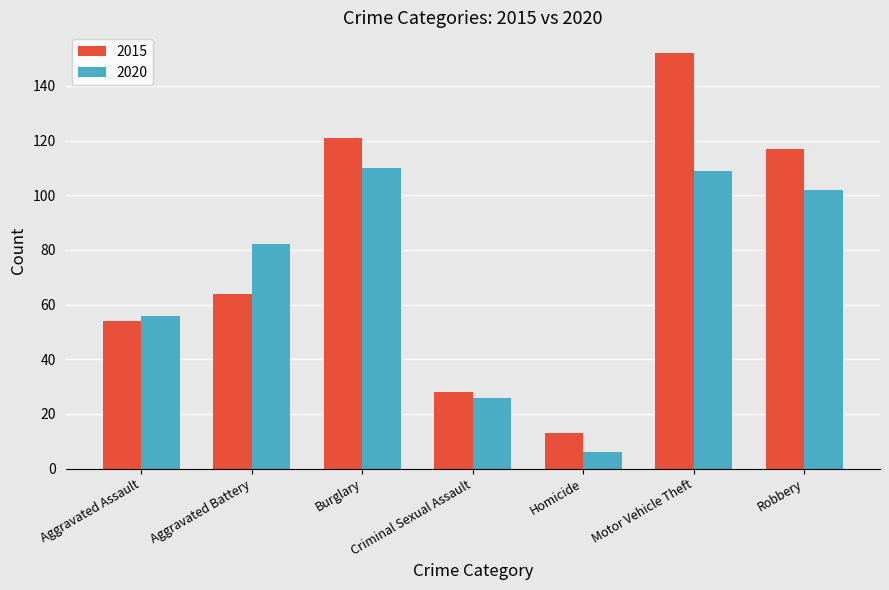

Rank the series at Robbery from lowest to highest value.

2020, 2015